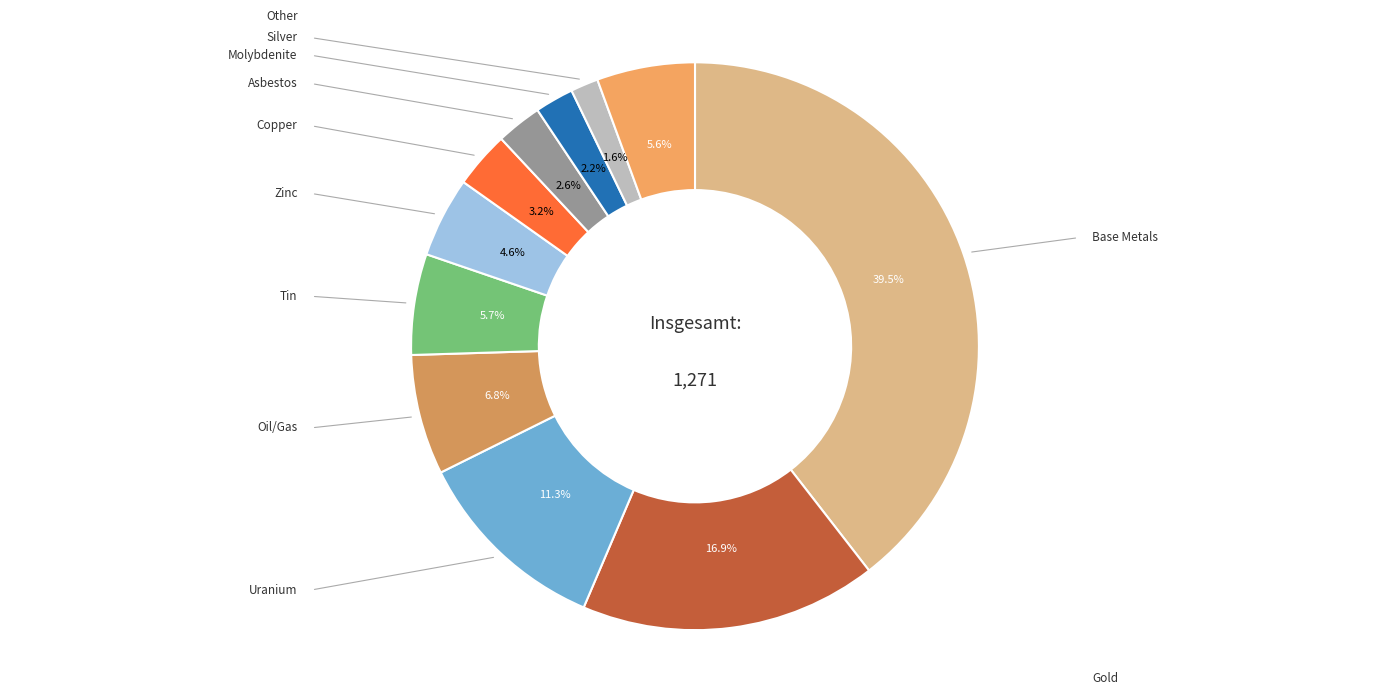

Does Molybdenite represent more than half of the total?

No